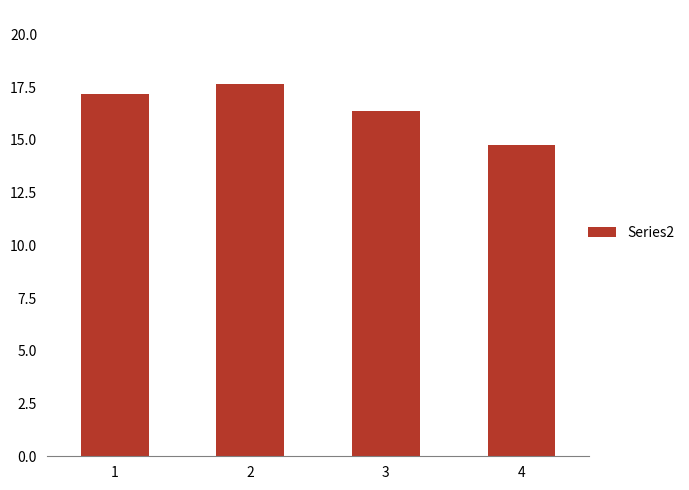

List the labels in order of value, smallest first.

4, 3, 1, 2